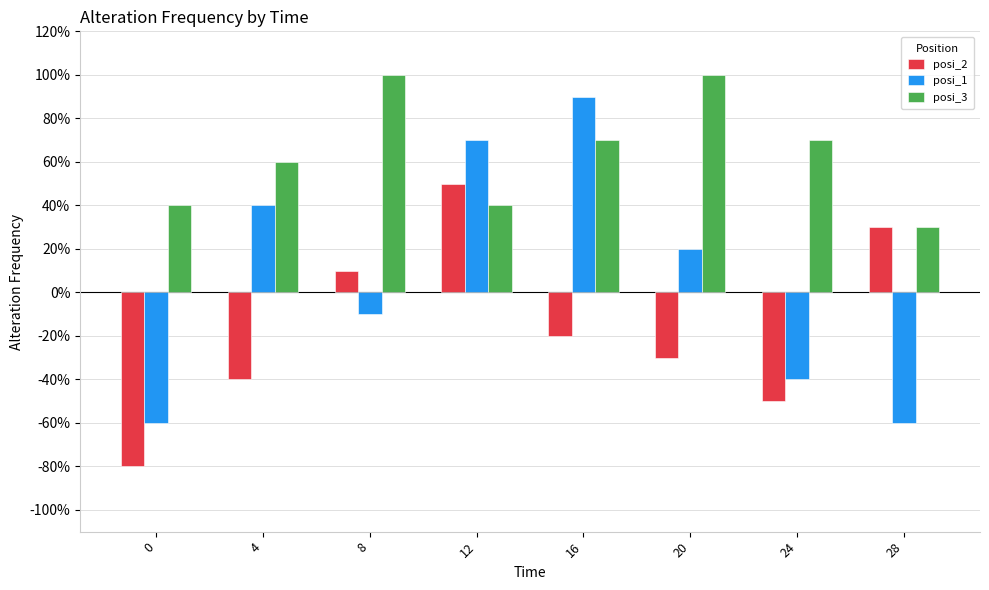

Which has a higher value, 28 or 4?

28